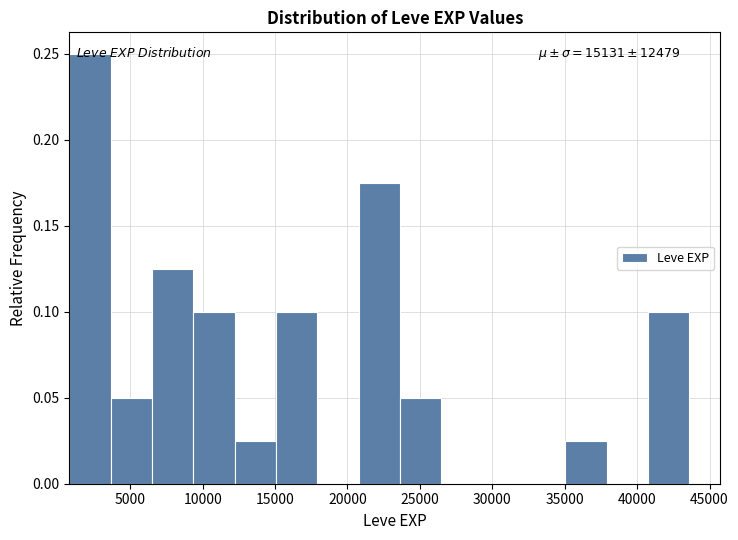

Over which range of the x-axis is the bar tallest?

1000 to 3500